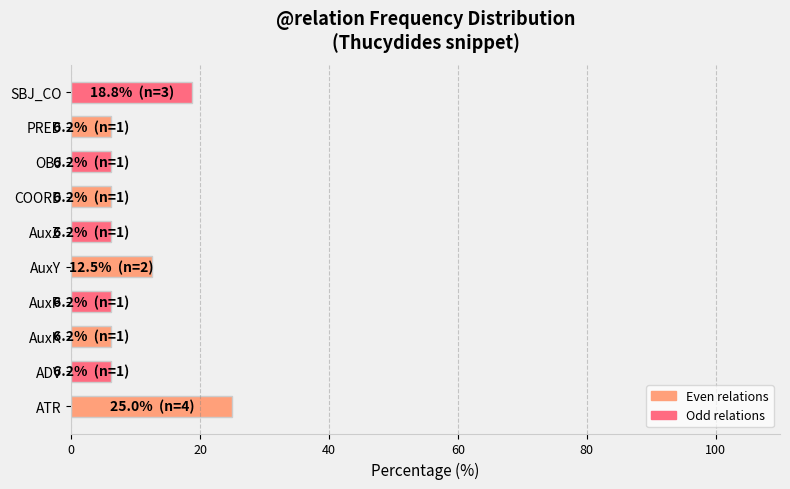

What is the sum of the values at COORD and PRED?

12.5